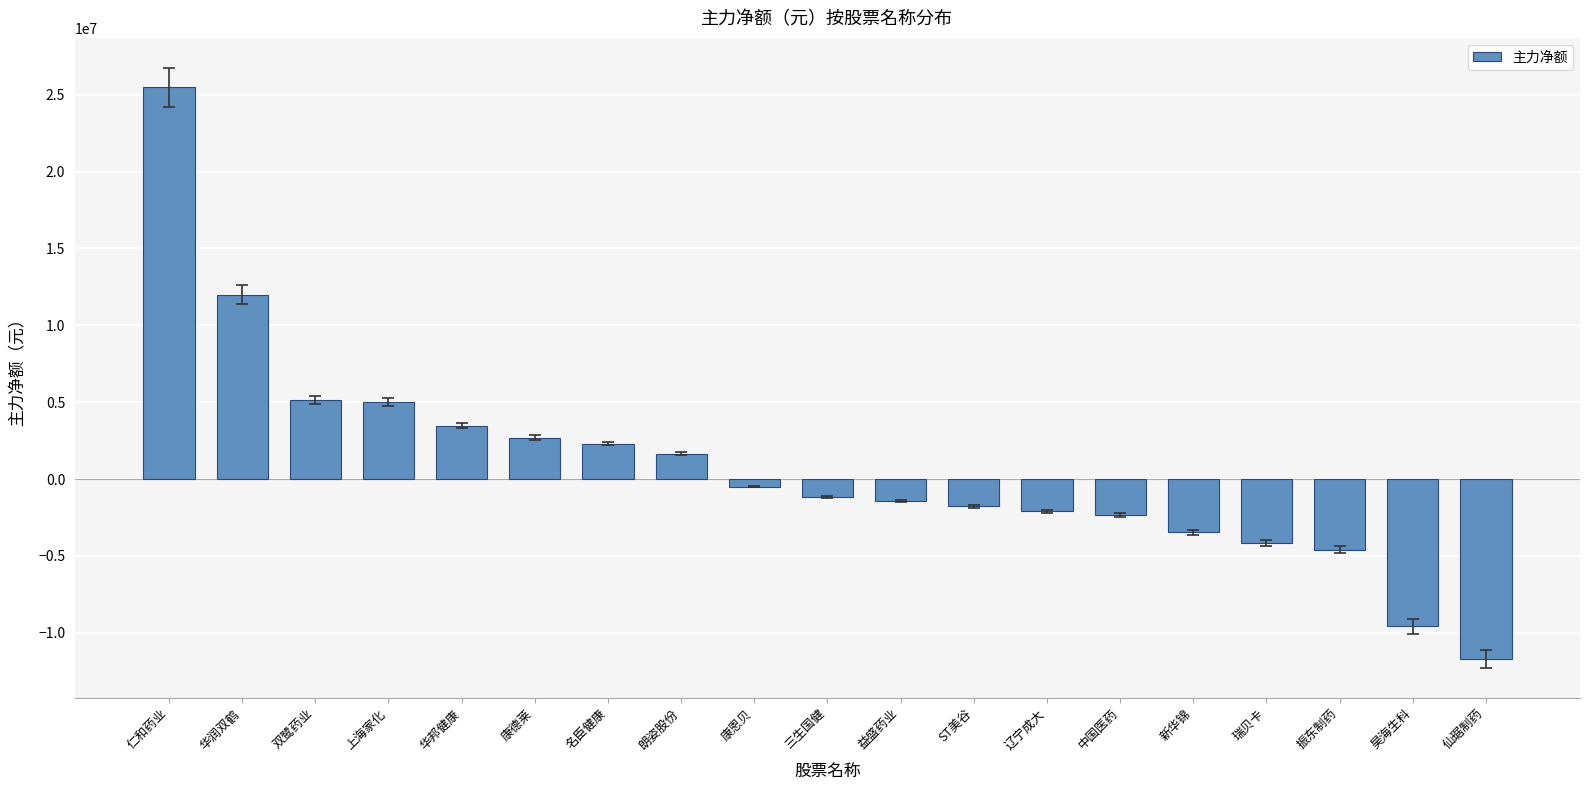

At which category does the chart reach its minimum across all series?

仙琚制药